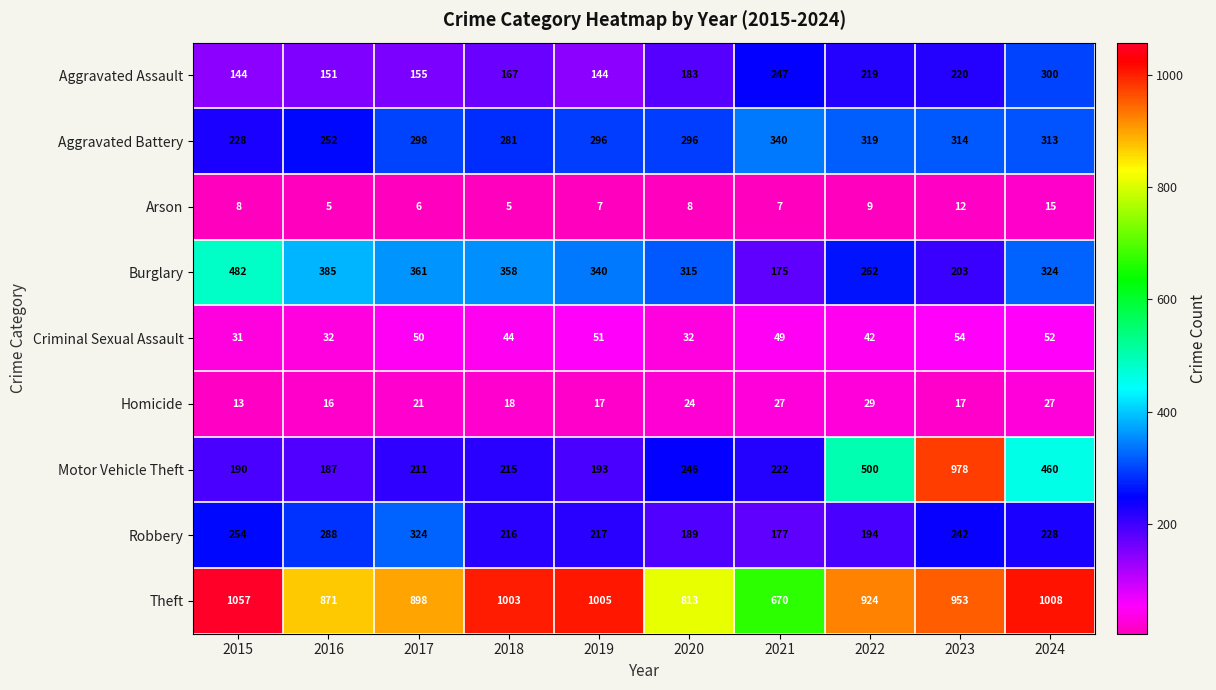

Which series has the largest total across all categories?

Theft